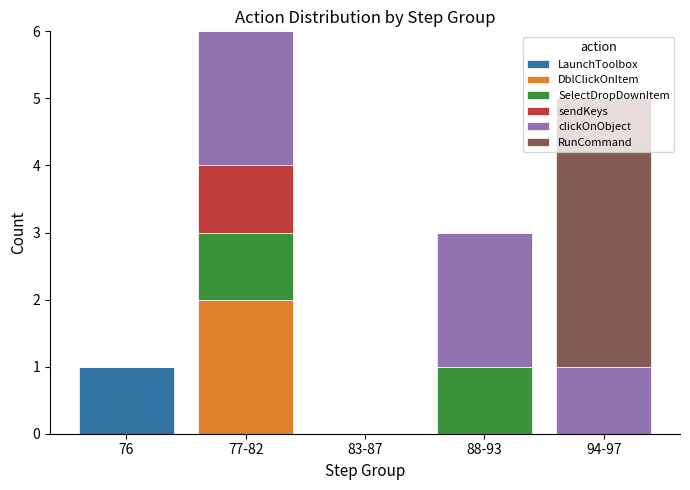

What are all the series names shown in the legend?

LaunchToolbox, DblClickOnItem, SelectDropDownItem, sendKeys, clickOnObject, RunCommand